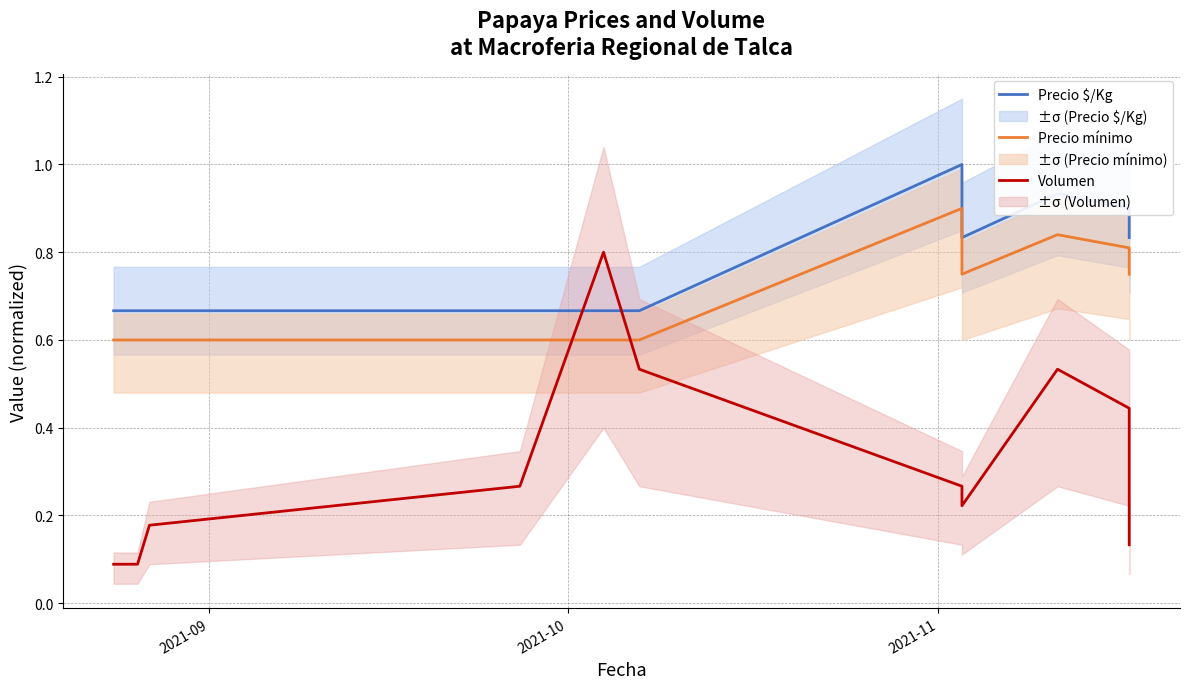

True or false: Volumen has more than 0 points higher than both neighbors.

True